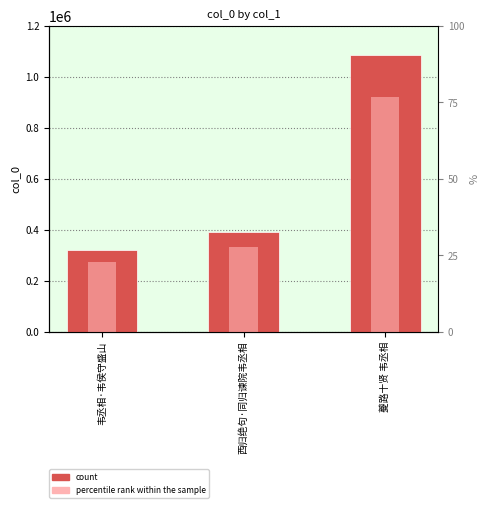

At which category does the chart reach its minimum across all series?

韦丞相·韦侯守盛山